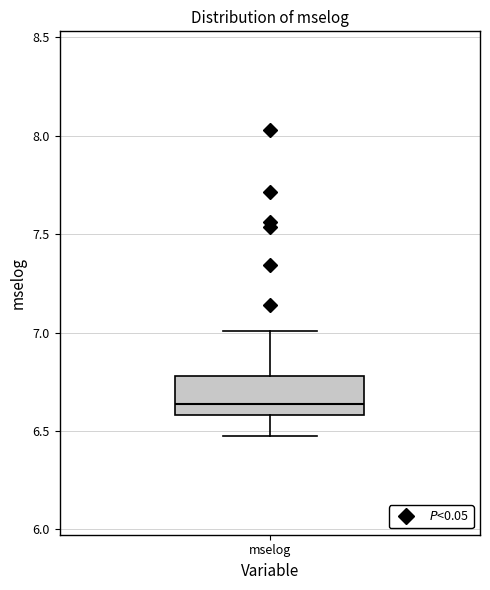

Where does the median line of the box for mselog sit on the y-axis? The values are not printed on the chart, so give them approximately, as read against the axis.

6.65